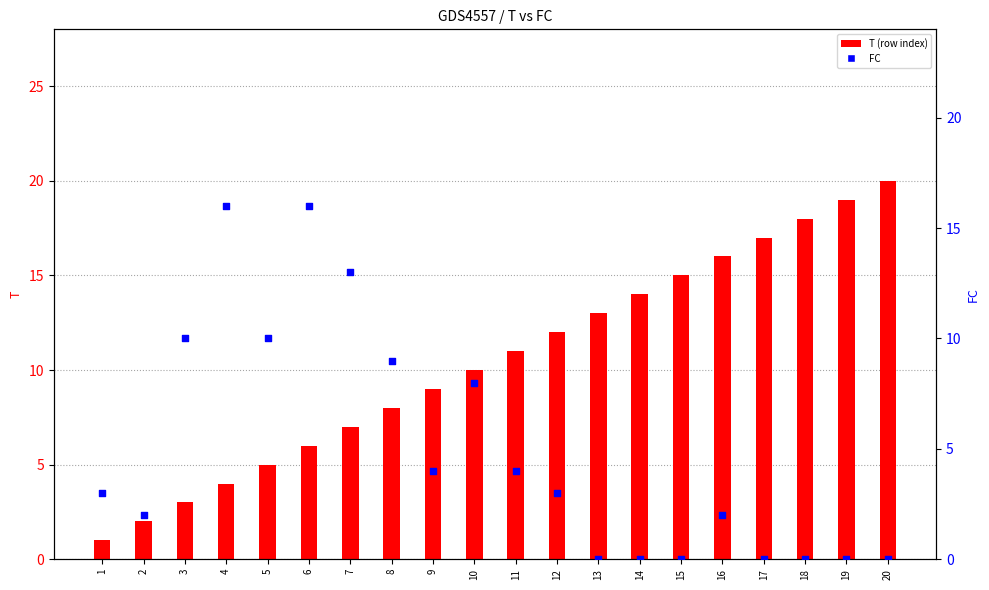

Which series has the largest total across all categories?

T (row index)